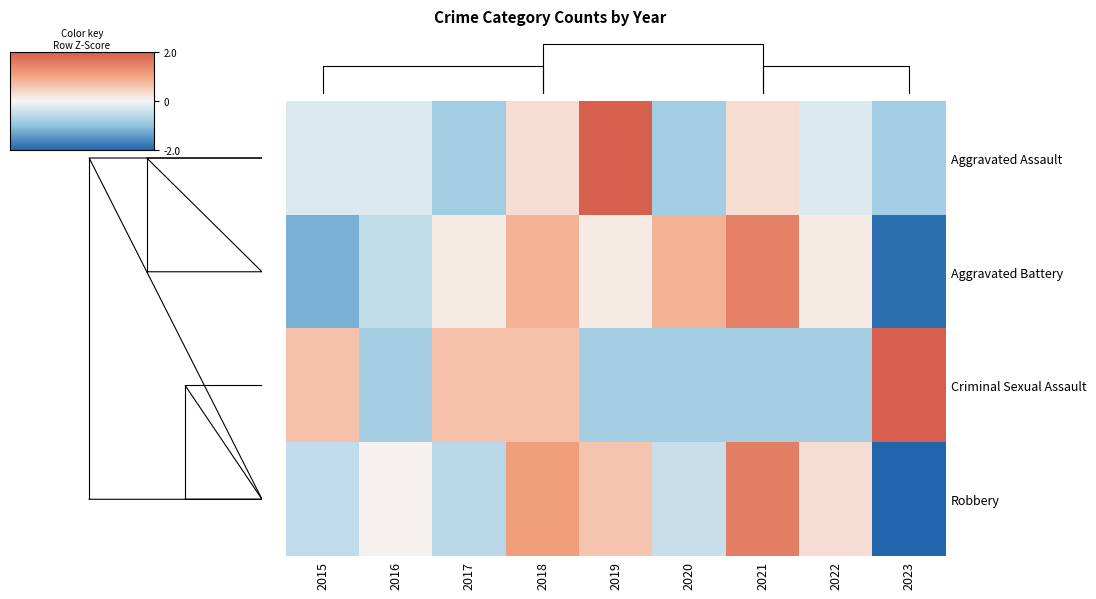

What is the sum of the Aggravated Battery values at 2022 and 2023?

-1.7